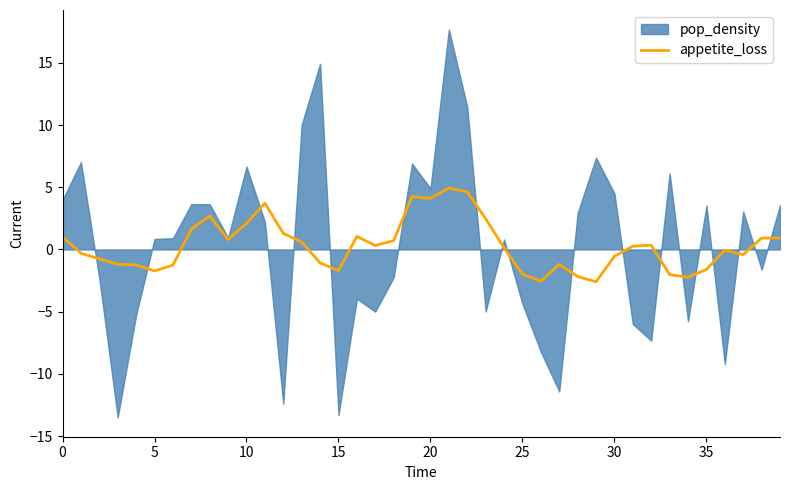

What is the label of the 14th point from the right?

26